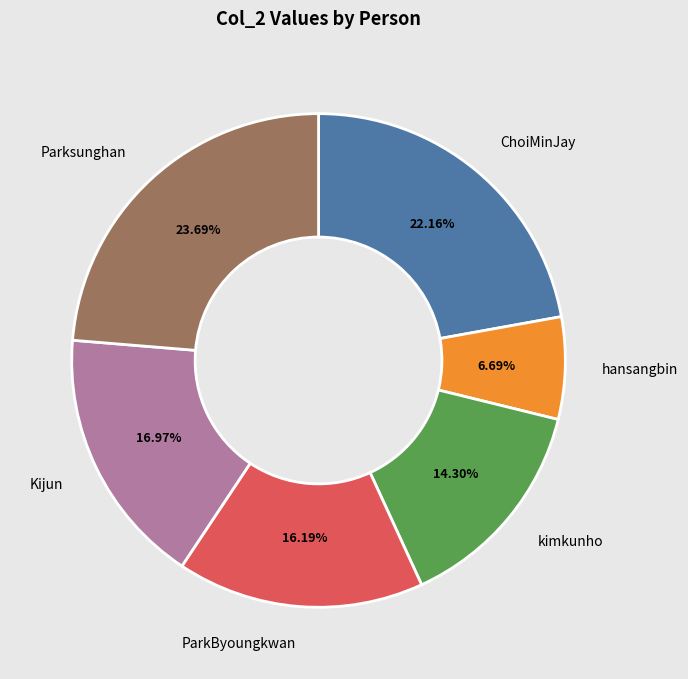

To the nearest percent, what is the combined percentage of ChoiMinJay and hansangbin?

29%